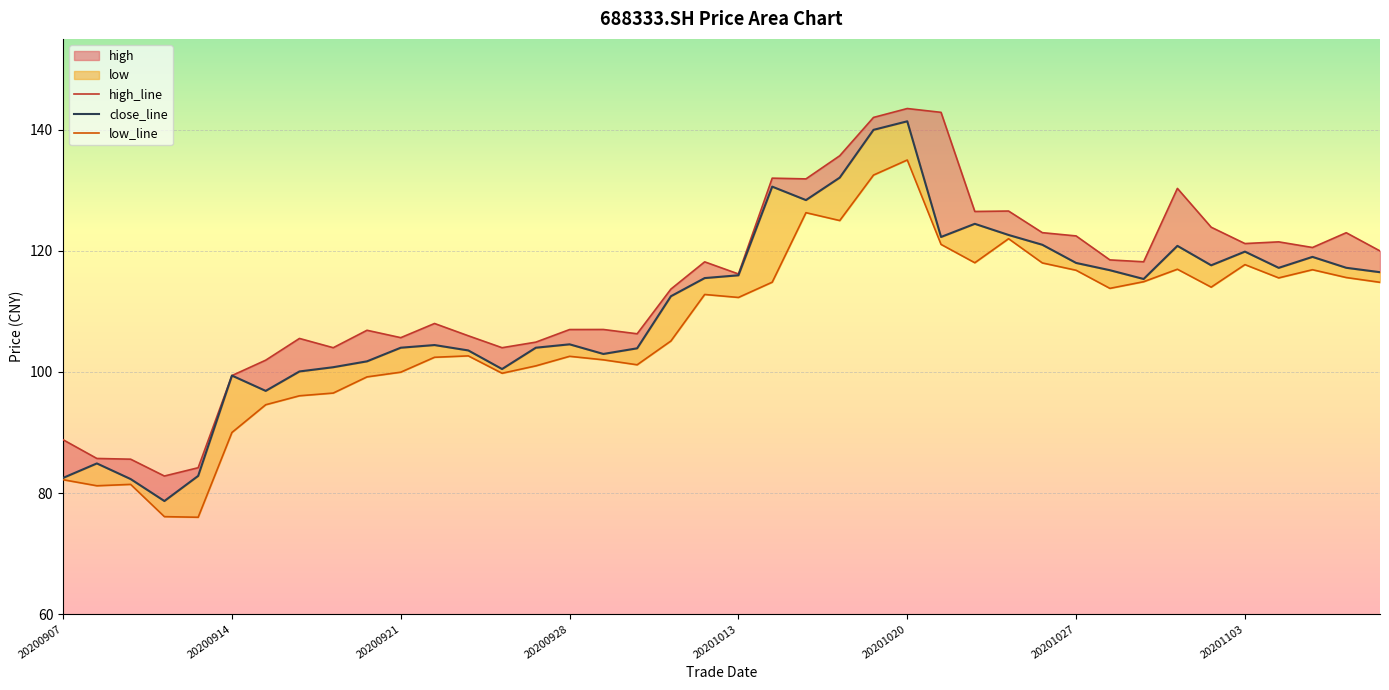

What is the sum of all high_line values?

4565.4